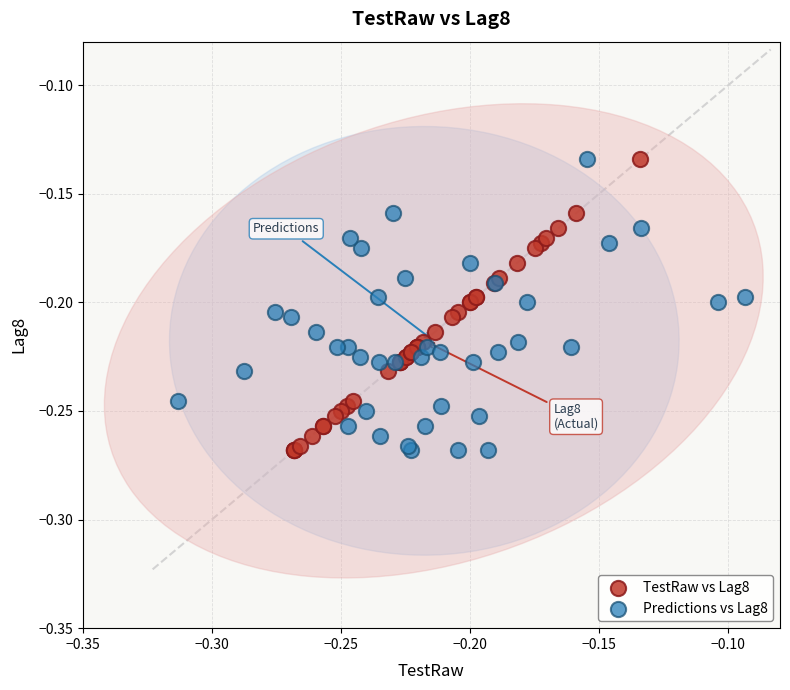

What are all the series names shown in the legend?

TestRaw vs Lag8, Predictions vs Lag8